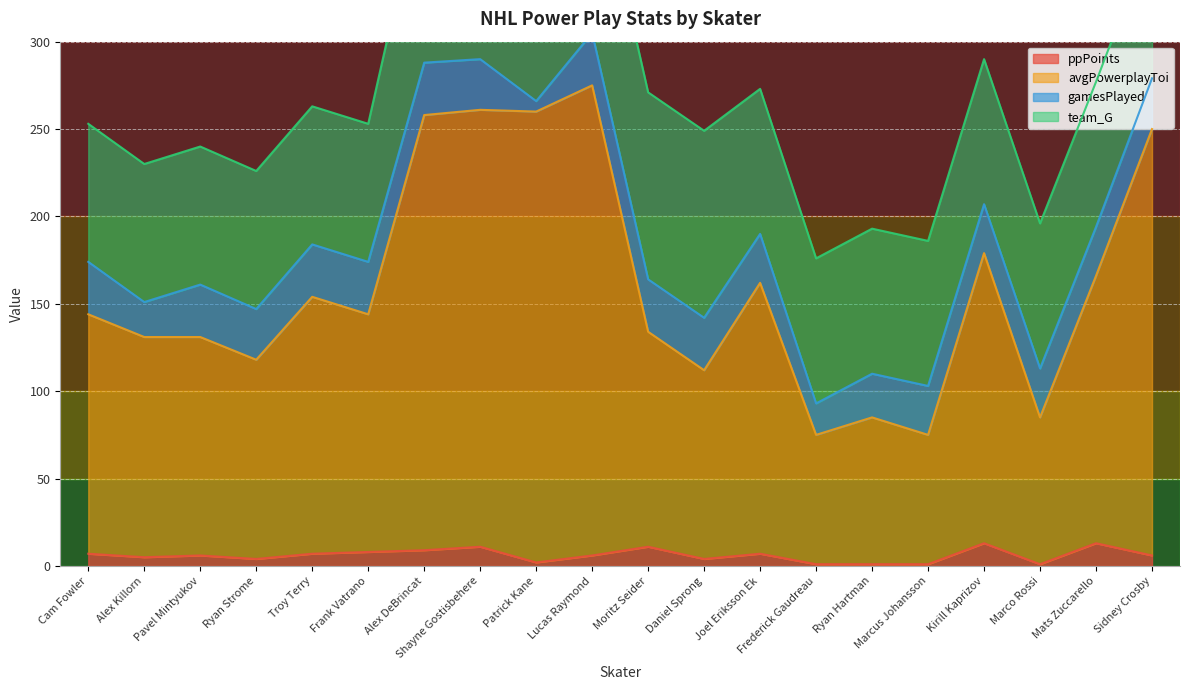

How many data points in avgPowerplayToi are less than 144?

9